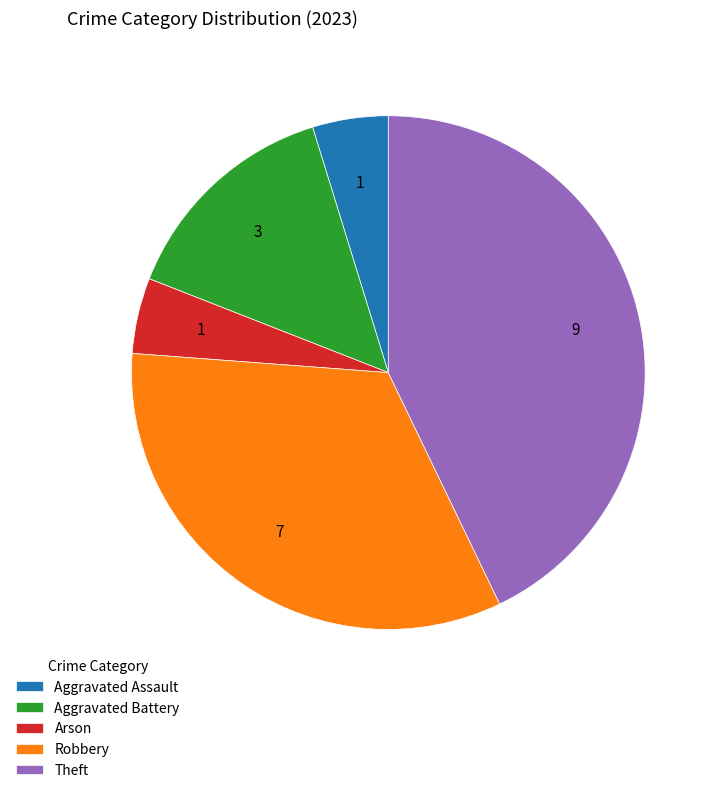

Is the sum of Theft and Robbery greater than half?

Yes